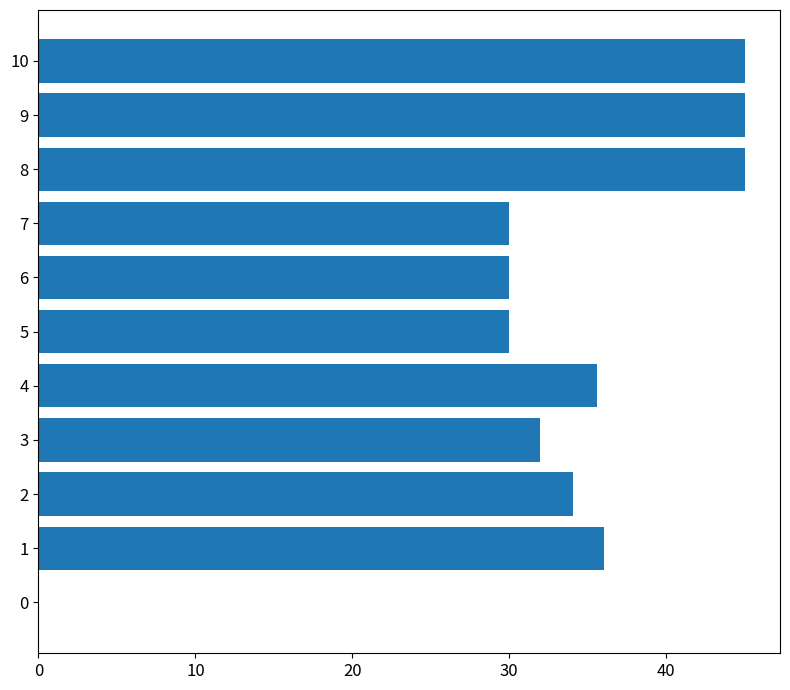

Between 8 and 3, which is larger?

8